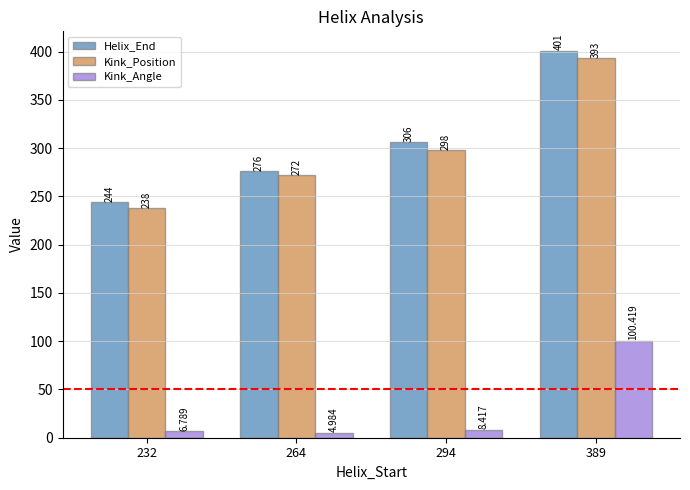

Which series changed the most between 232 and 294?

Helix_End